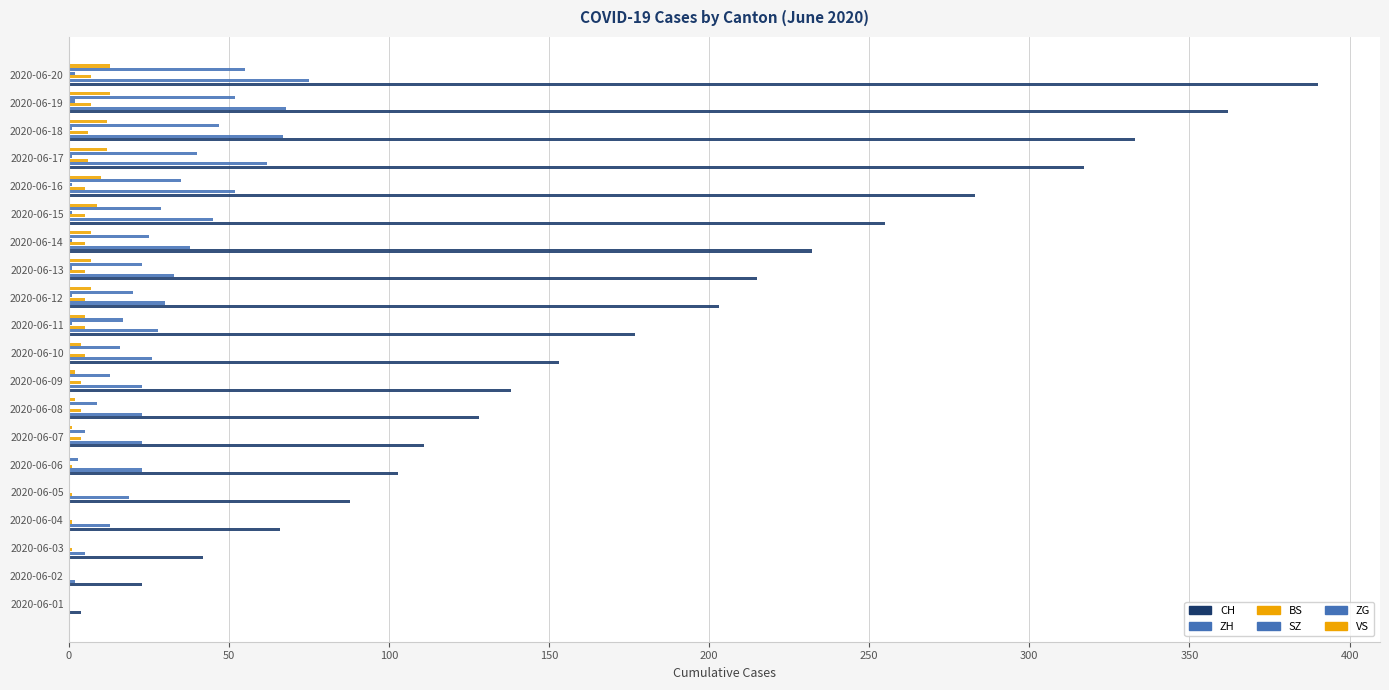

How many categories are shown in the chart?

20